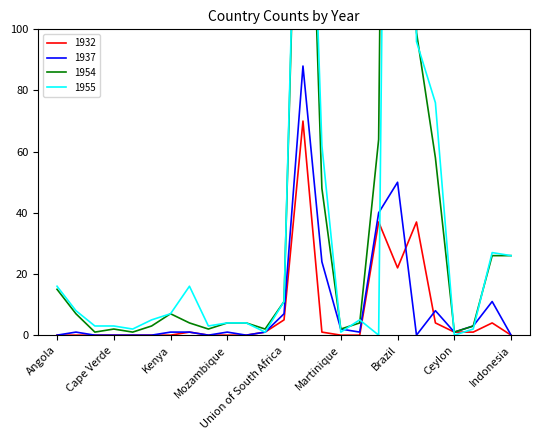

Which category has the highest value in the 1954 series?

Brazil